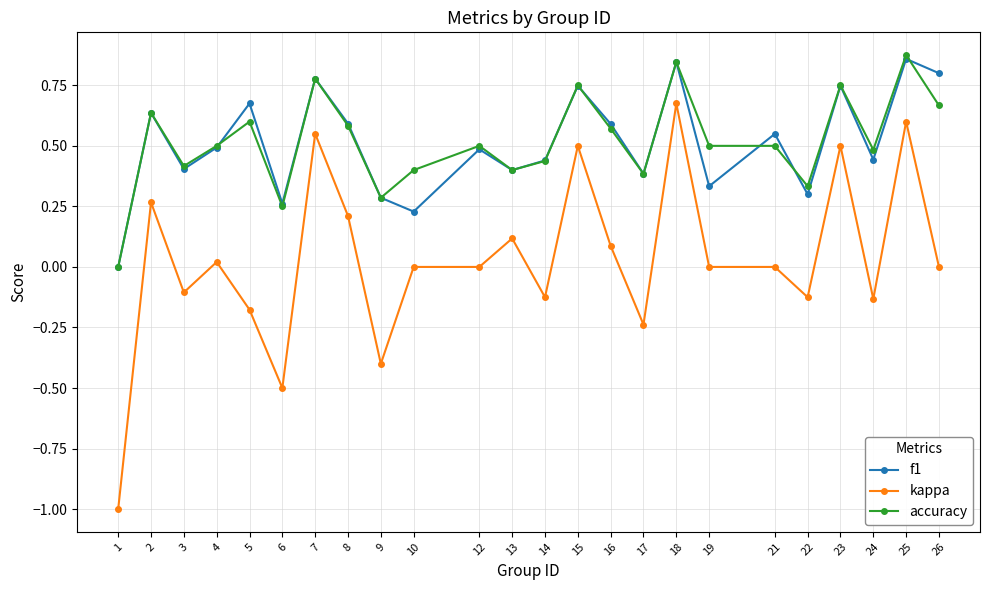

What is the total value across all series at 12?

1.0